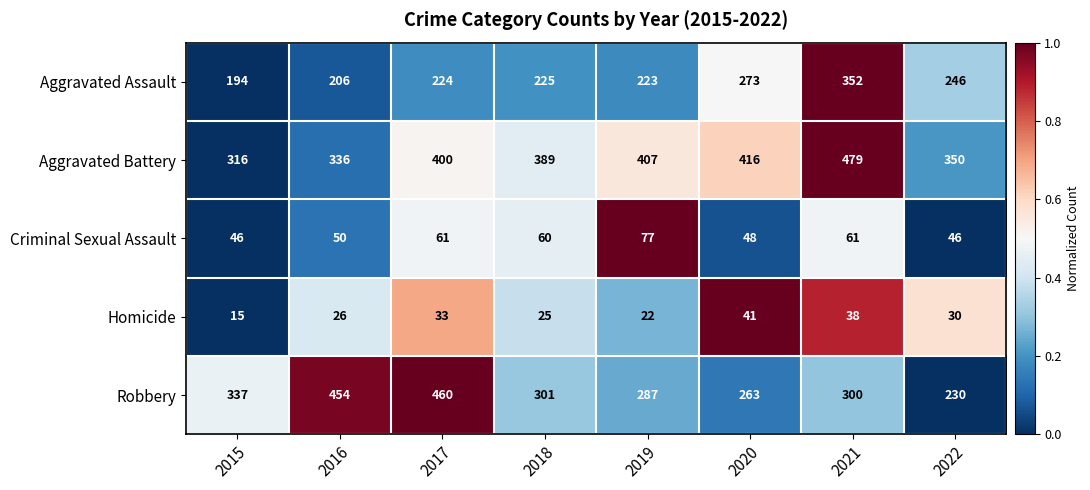

How many data points in Homicide are less than 30?

4